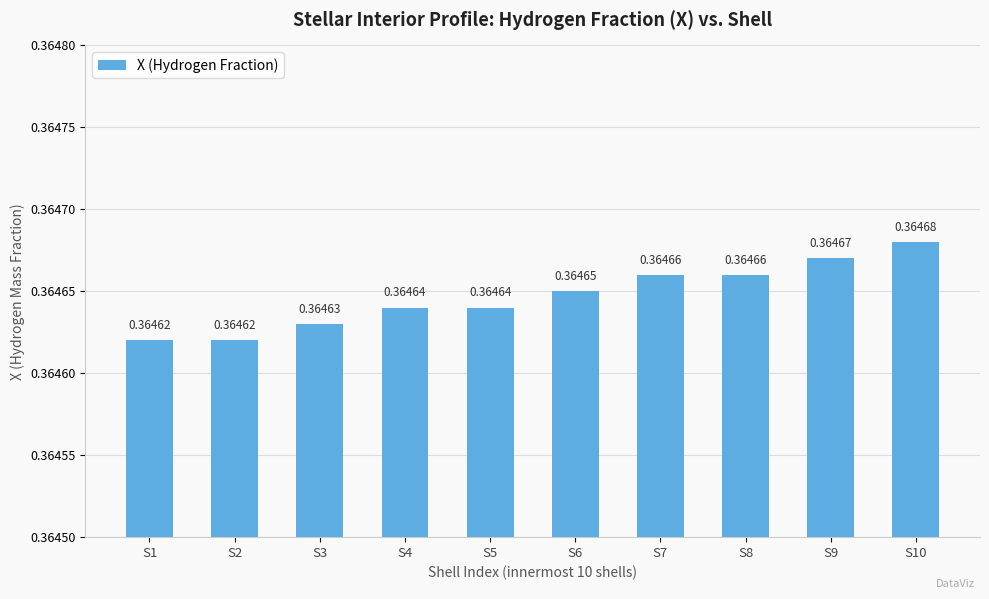

How many values are between 0 and 1?

10